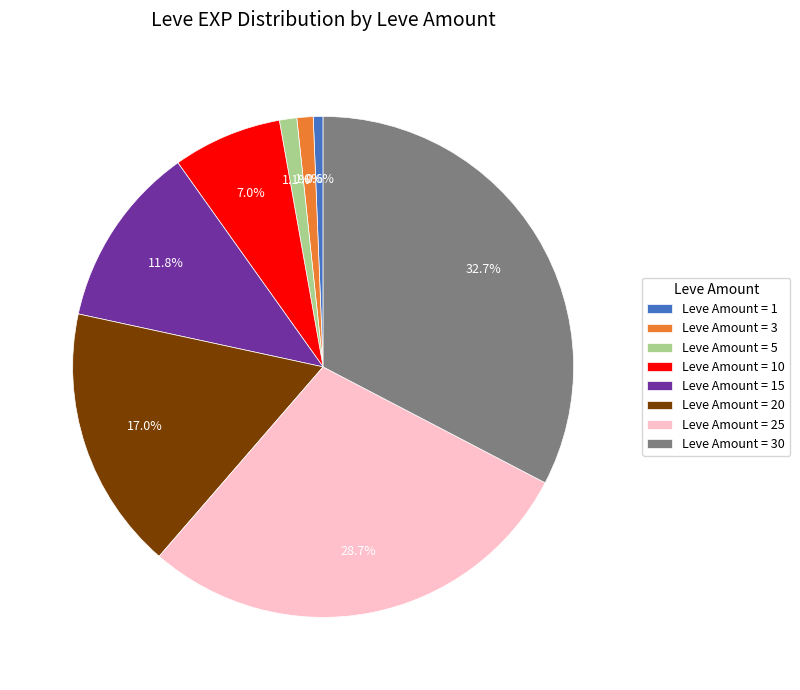

Does any single category account for the majority?

No